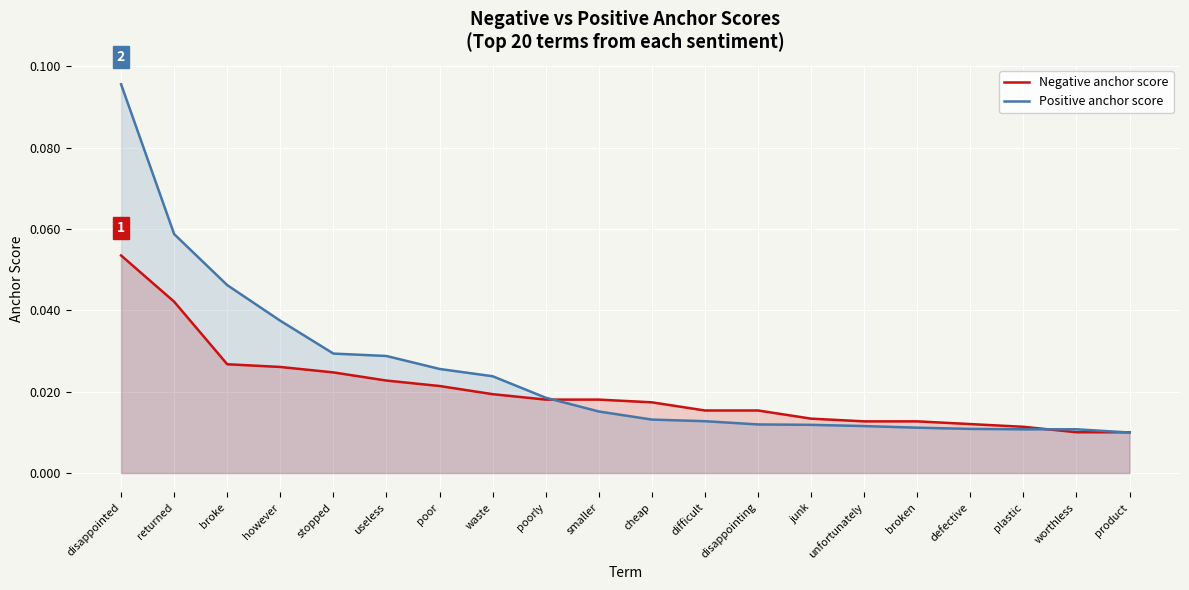

How many lines are shown in the chart?

2